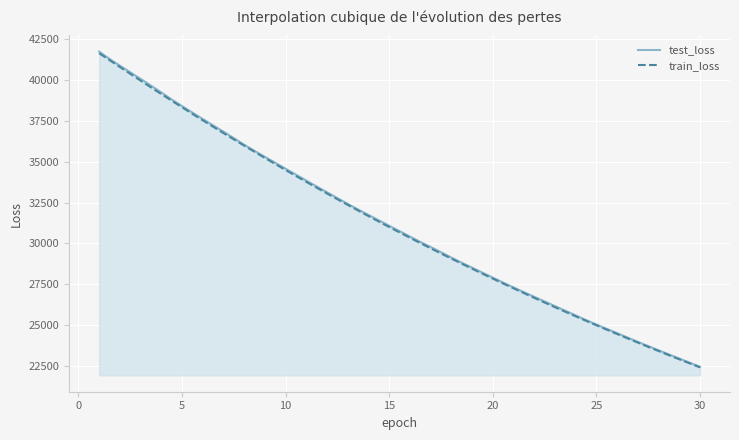

True or false: test_loss has a value of 8262.5 at 2.

False